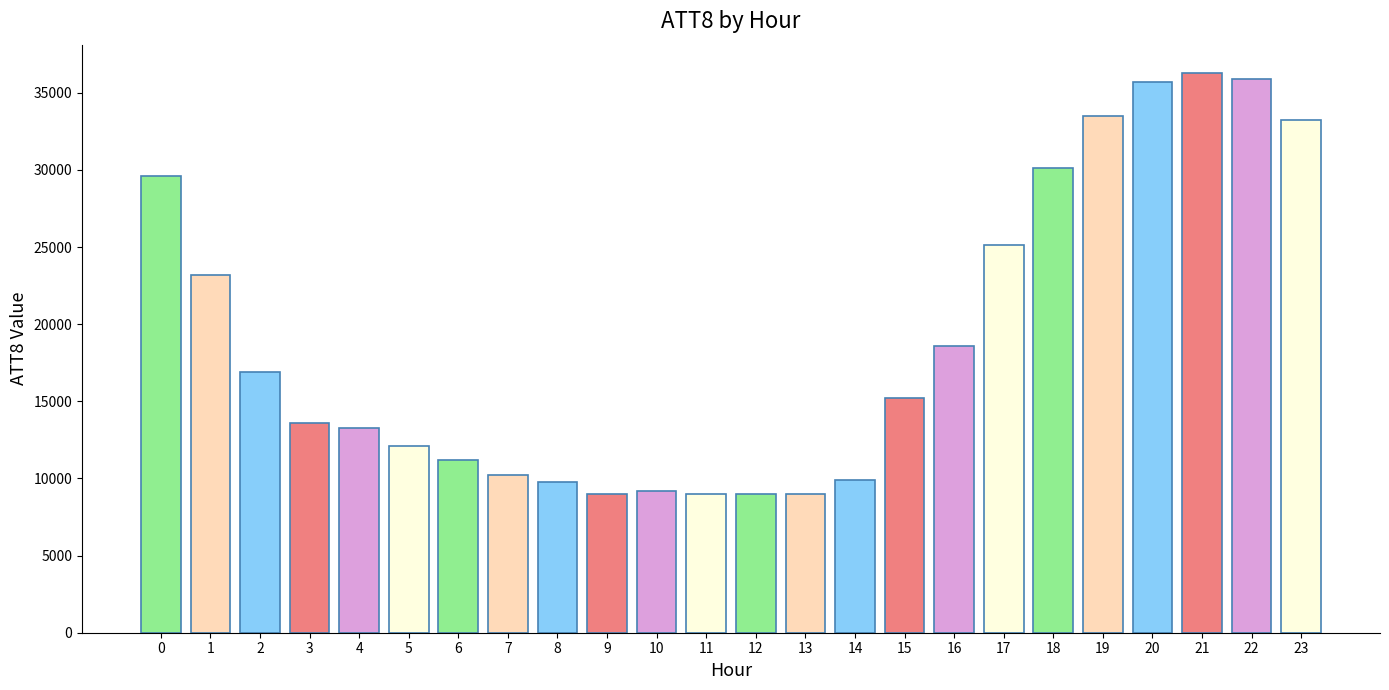

Which label corresponds to the largest value in the chart?

21